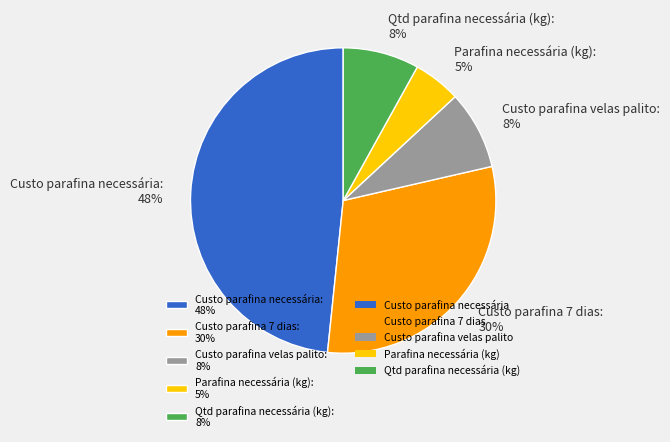

How many segments does this pie chart have?

5